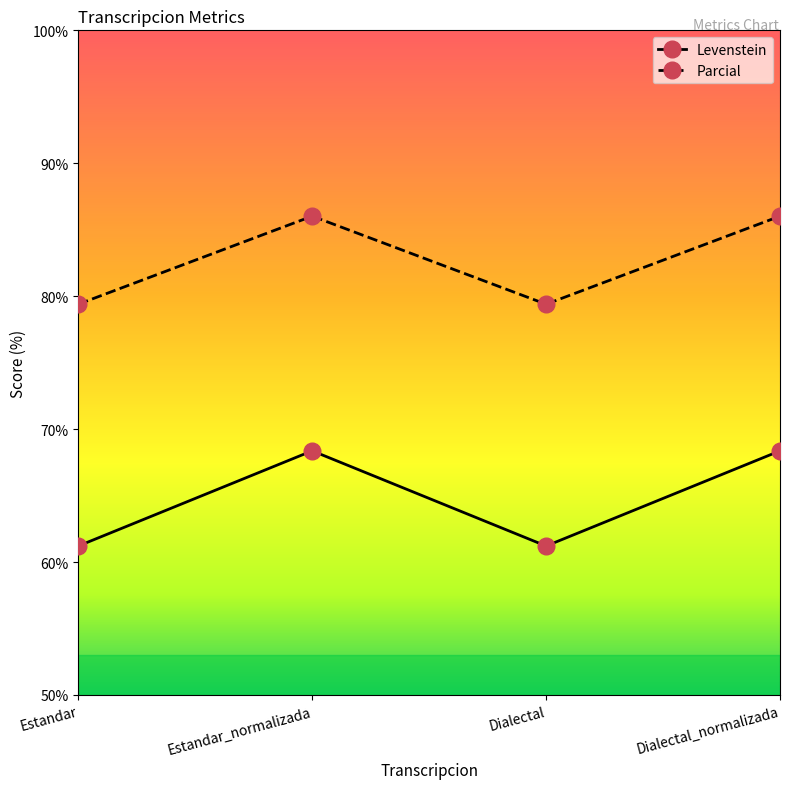

Reading left to right, transcribe all the data shown in this chart.

Levenstein: Estandar=61.2	Estandar_normalizada=68.4	Dialectal=61.2	Dialectal_normalizada=68.4
Parcial: Estandar=79.4	Estandar_normalizada=86.0	Dialectal=79.4	Dialectal_normalizada=86.0